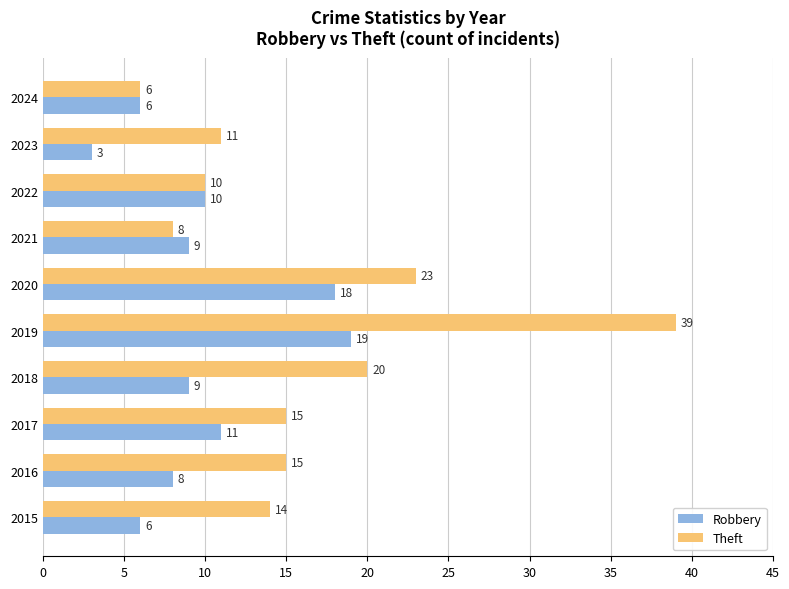

Which category has the lowest value in the Robbery series?

2023